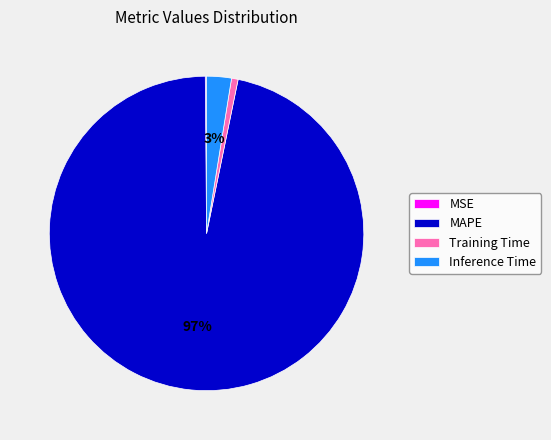

What percentage is the Inference Time slice, to the nearest percent?

3%